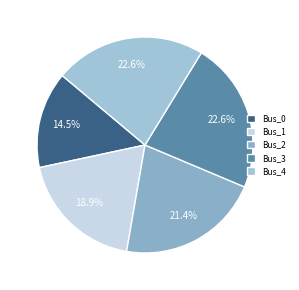

To the nearest percent, what is the combined percentage of Bus_4 and Bus_3?

45%